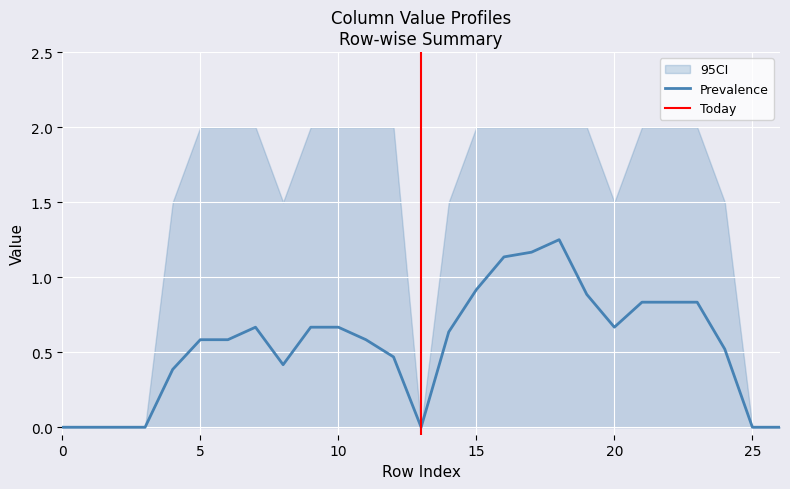

The Prevalence series shows 0.0 at 25. True or false?

True